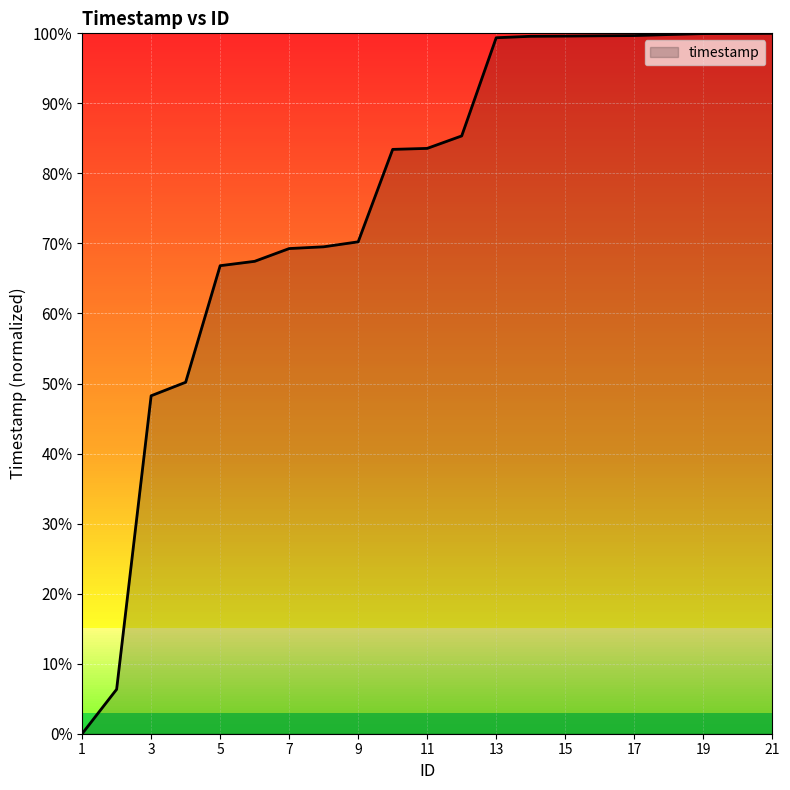

Does the chart display data point markers on the line(s)?

No